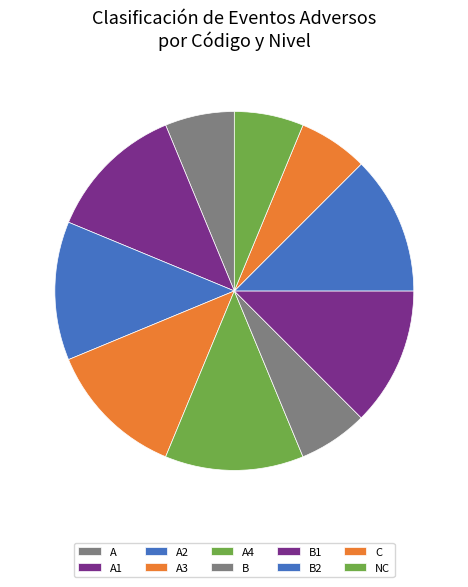

Is the sum of C and B greater than half?

No